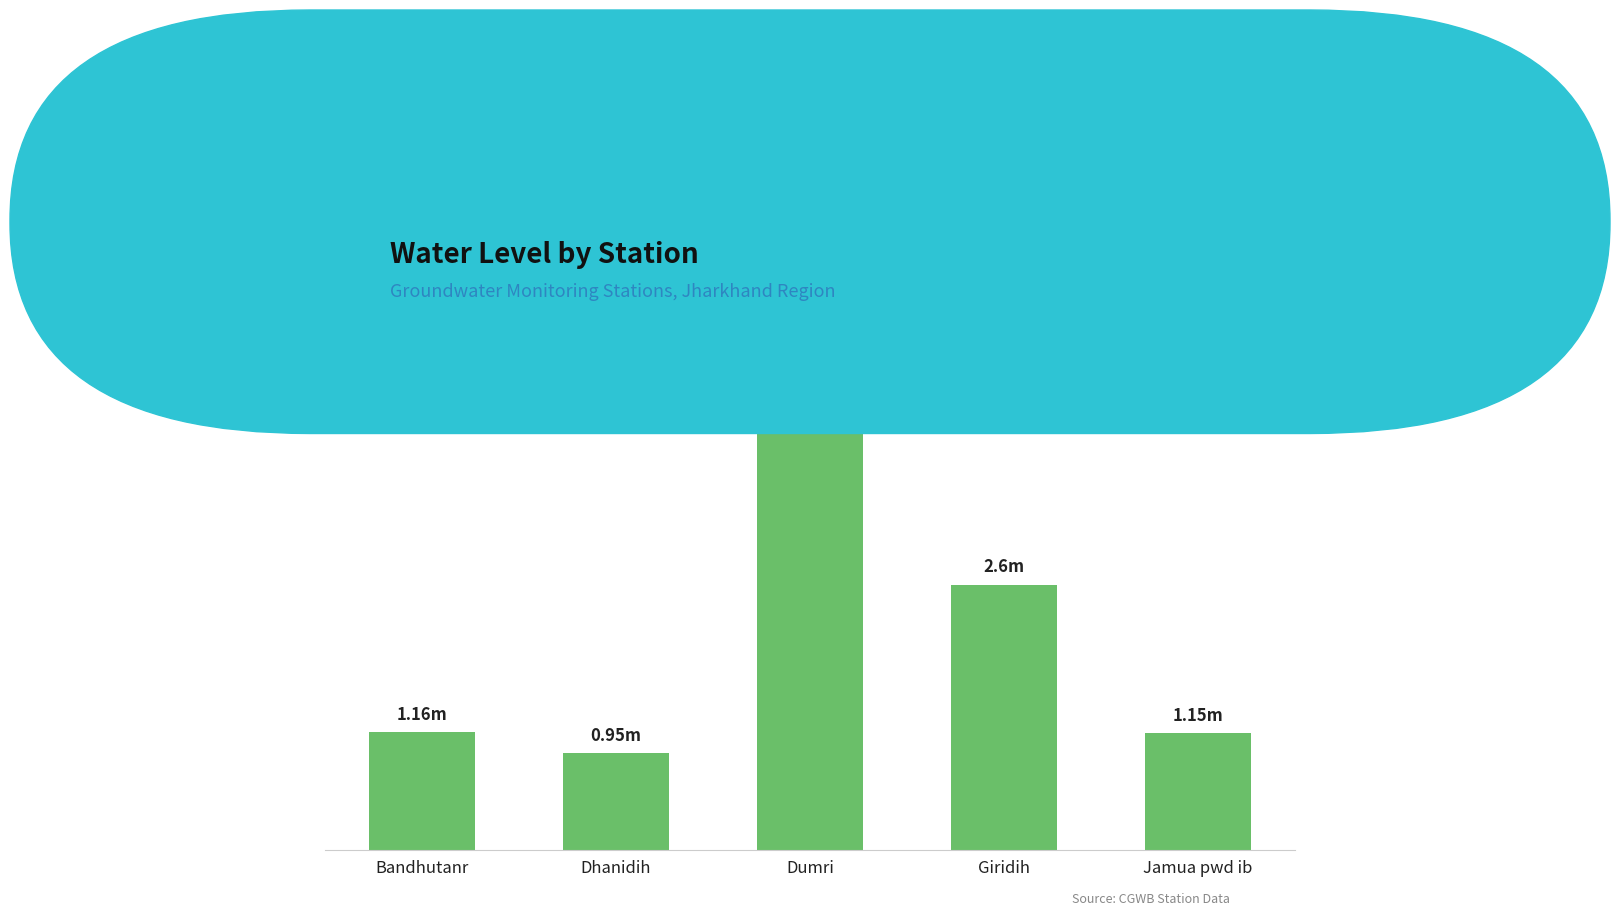

What is the sum of all values?

10.3